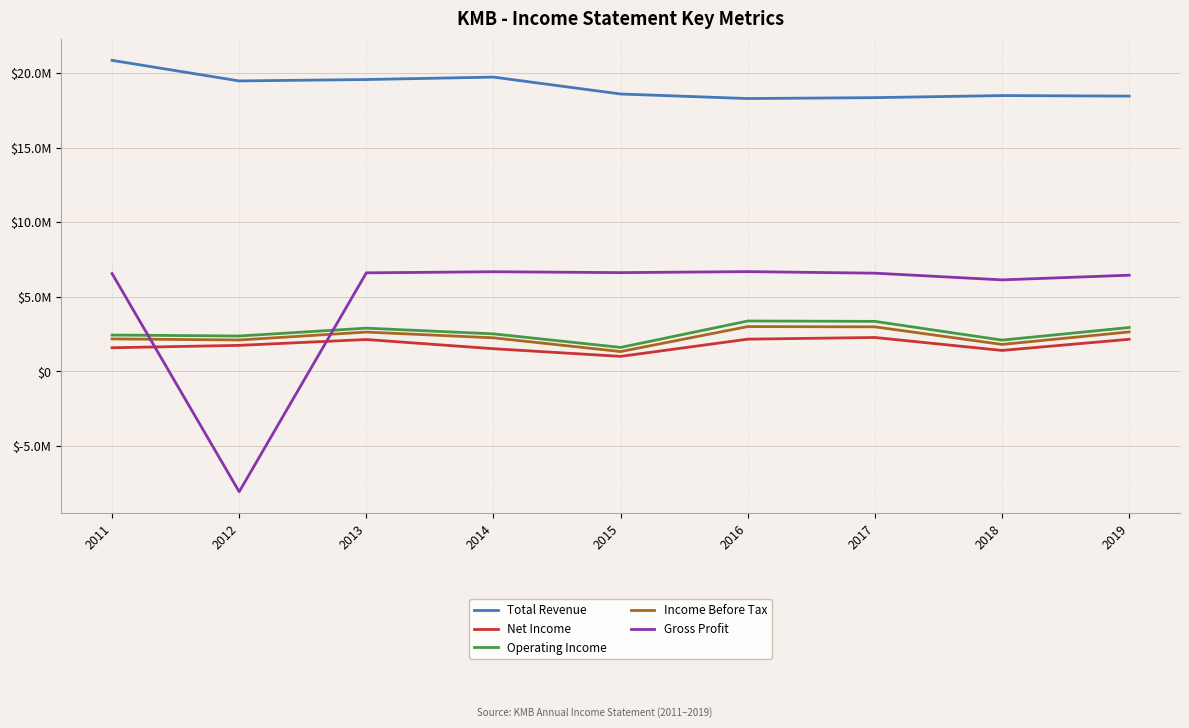

At which category does Operating Income reach its first local peak?

2013